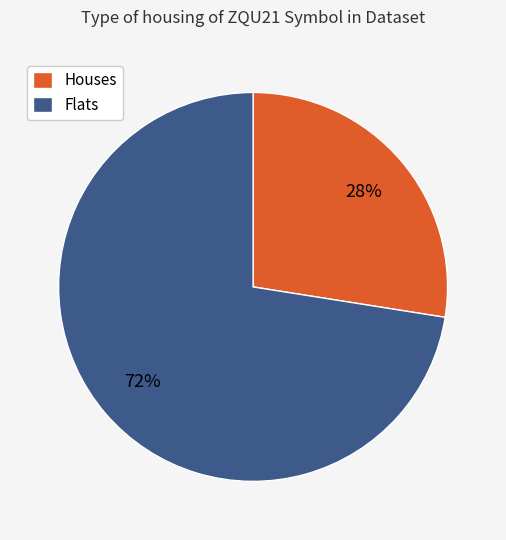

How many segments does this pie chart have?

2